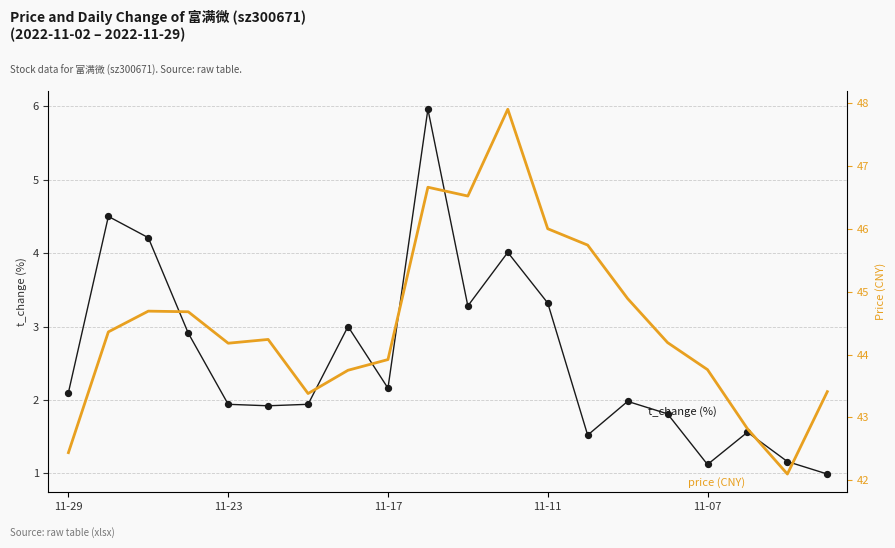

Which series contains the lowest Y value?

t_change (%)